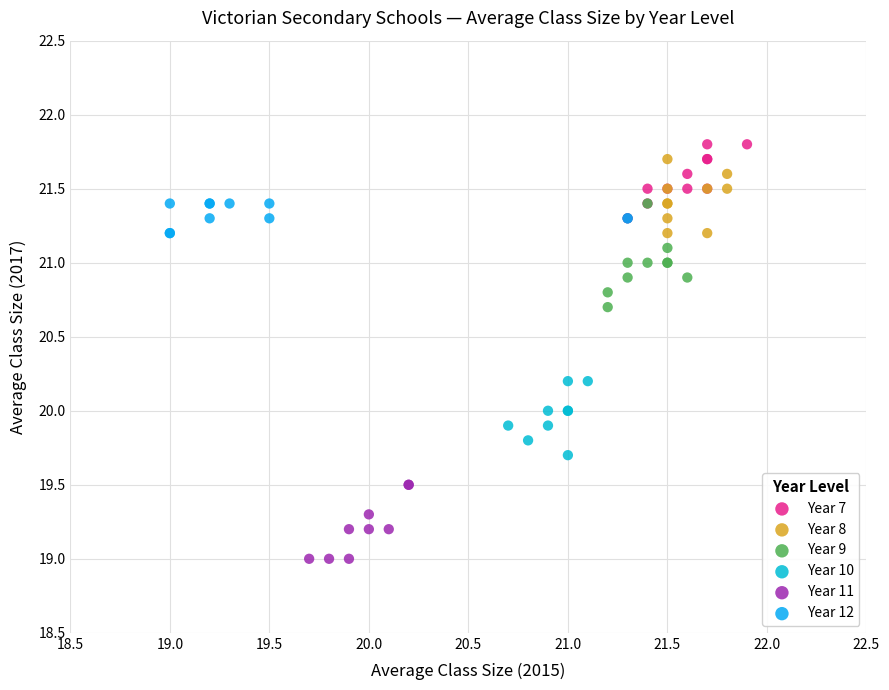

Which series contains the lowest Y value?

Year 11